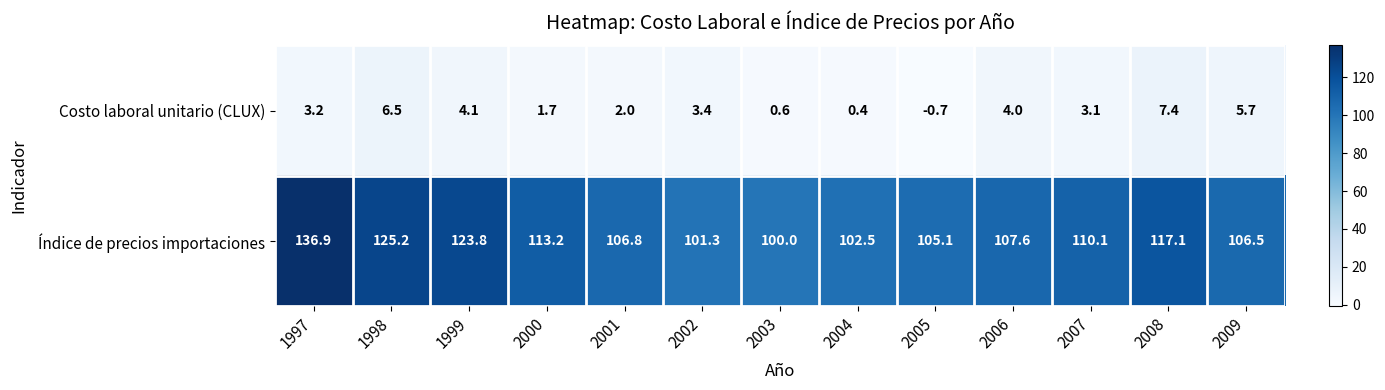

Rank the series by their maximum value, from highest to lowest.

Índice de precios importaciones, Costo laboral unitario (CLUX)